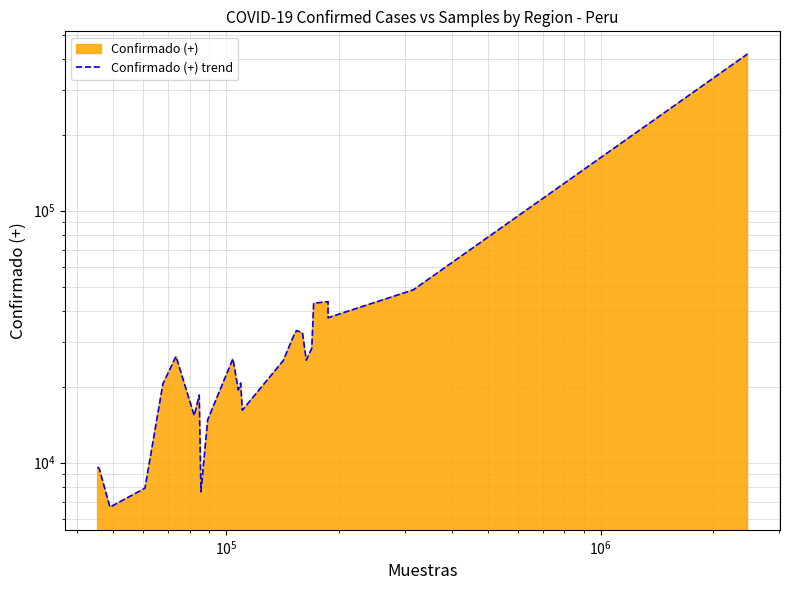

What is the average value?

39211